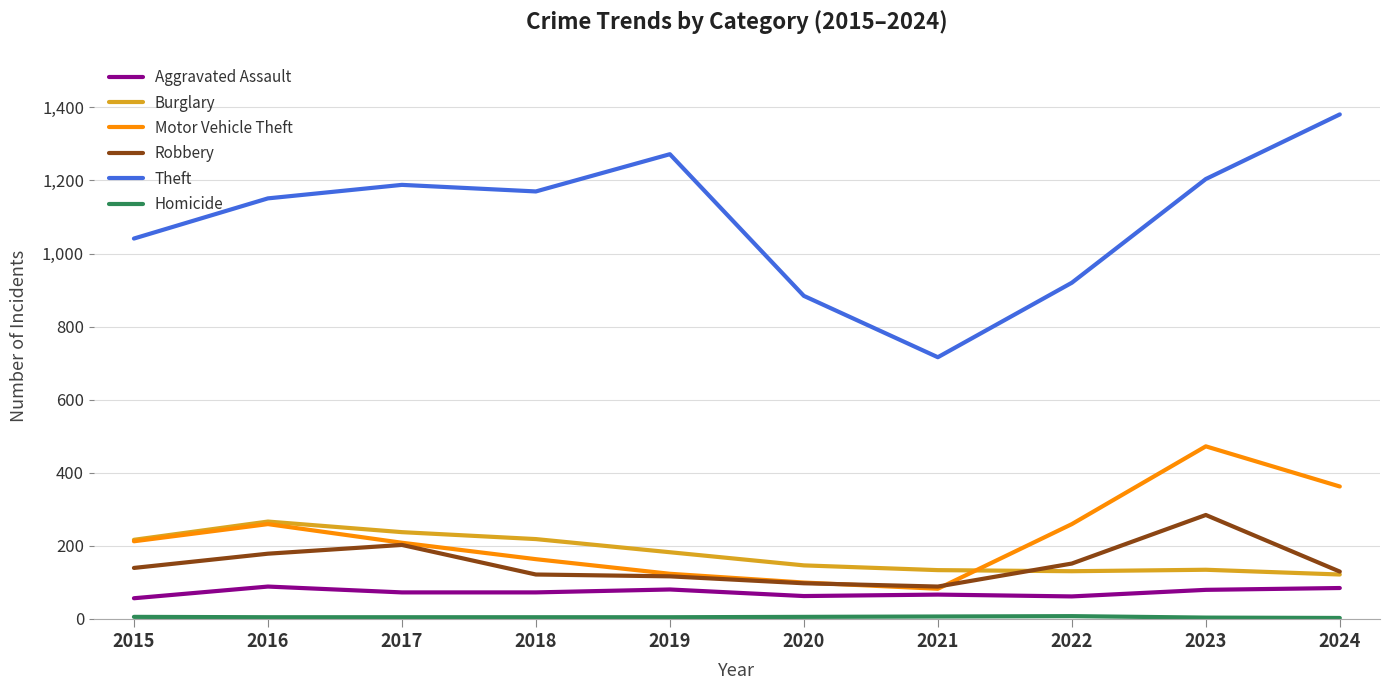

True or false: Burglary and Aggravated Assault cross at least once.

False